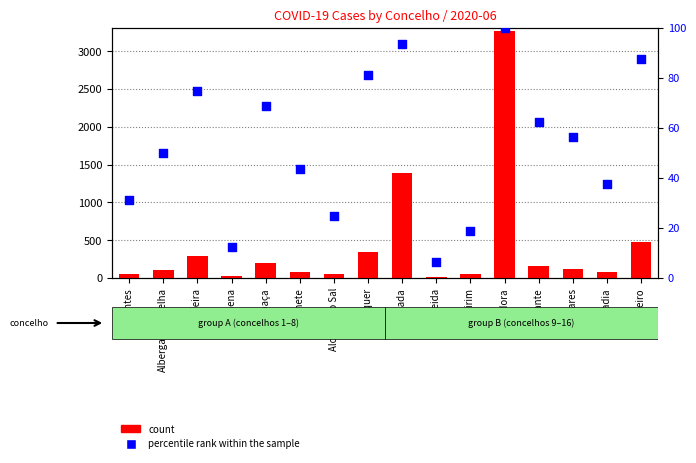

Which series reaches the minimum Y coordinate?

percentile rank within the sample